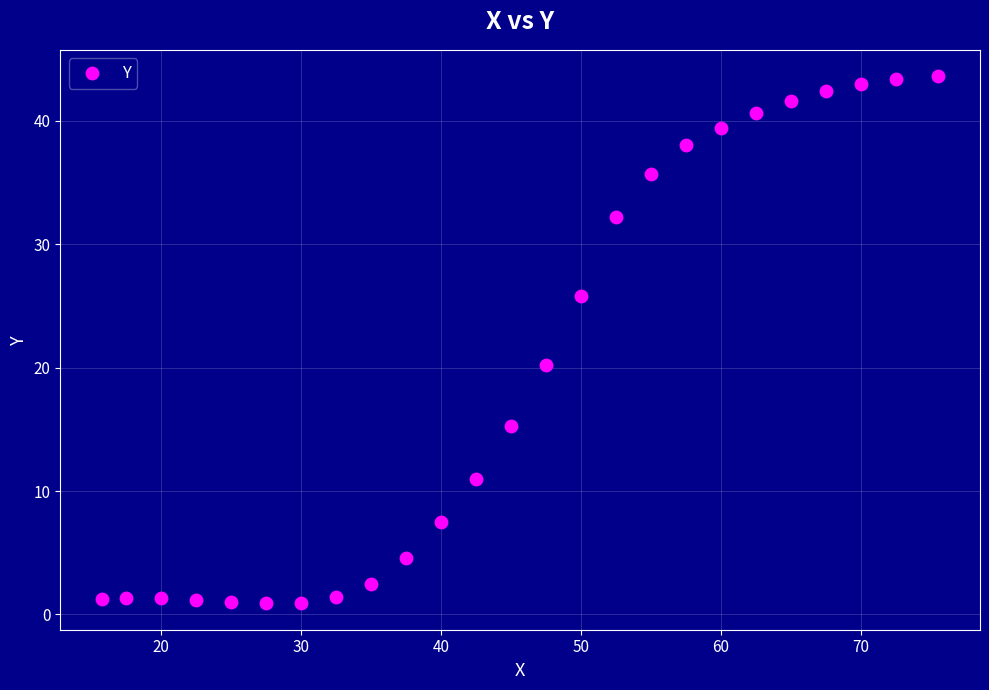

What Y value in the scatter plot is closest to 22?

20.2